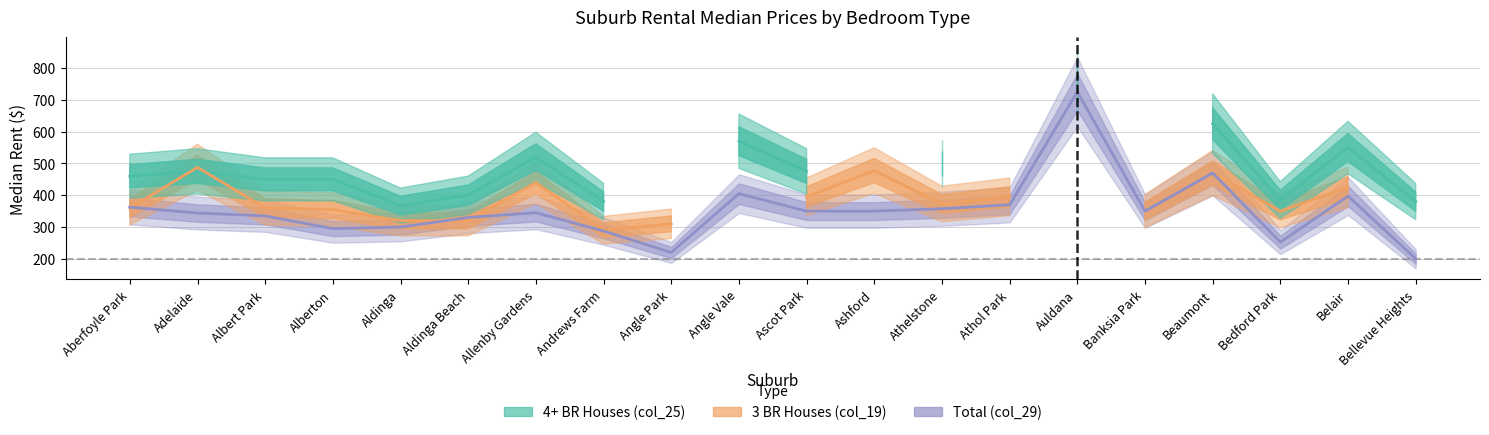

The 4+ BR Houses (col_25) series shows 550.0 at Belair. True or false?

True